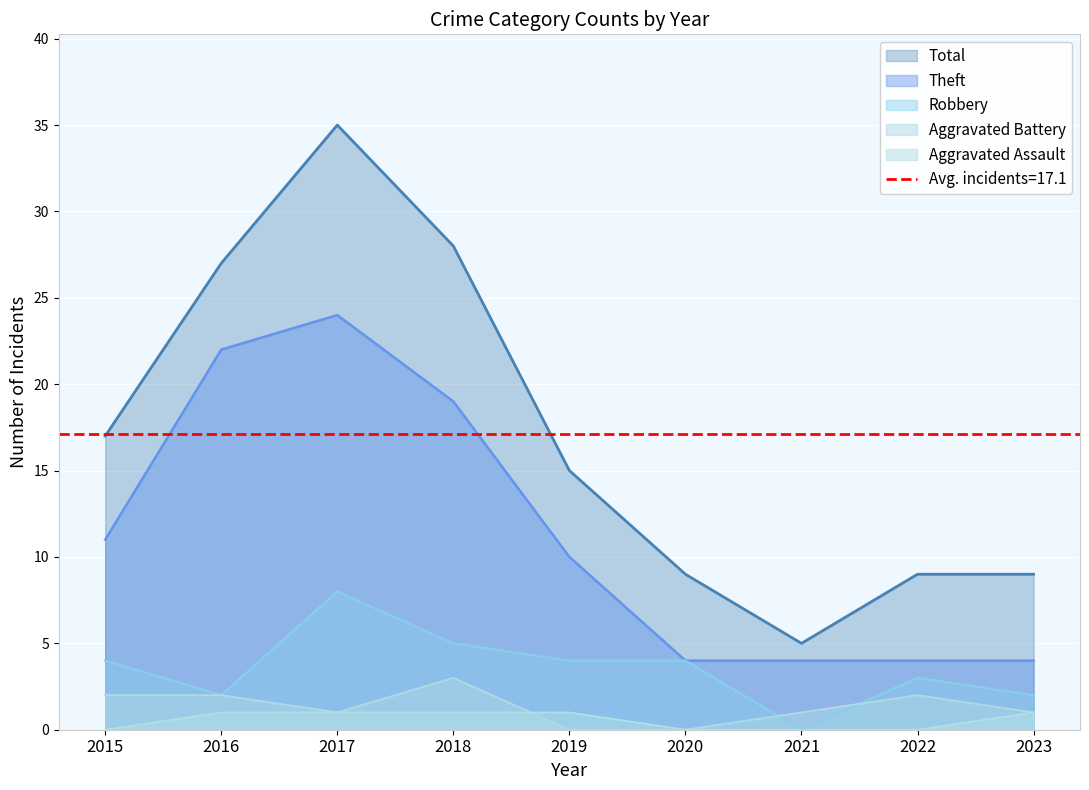

Which label corresponds to the smallest value in the chart?

2021